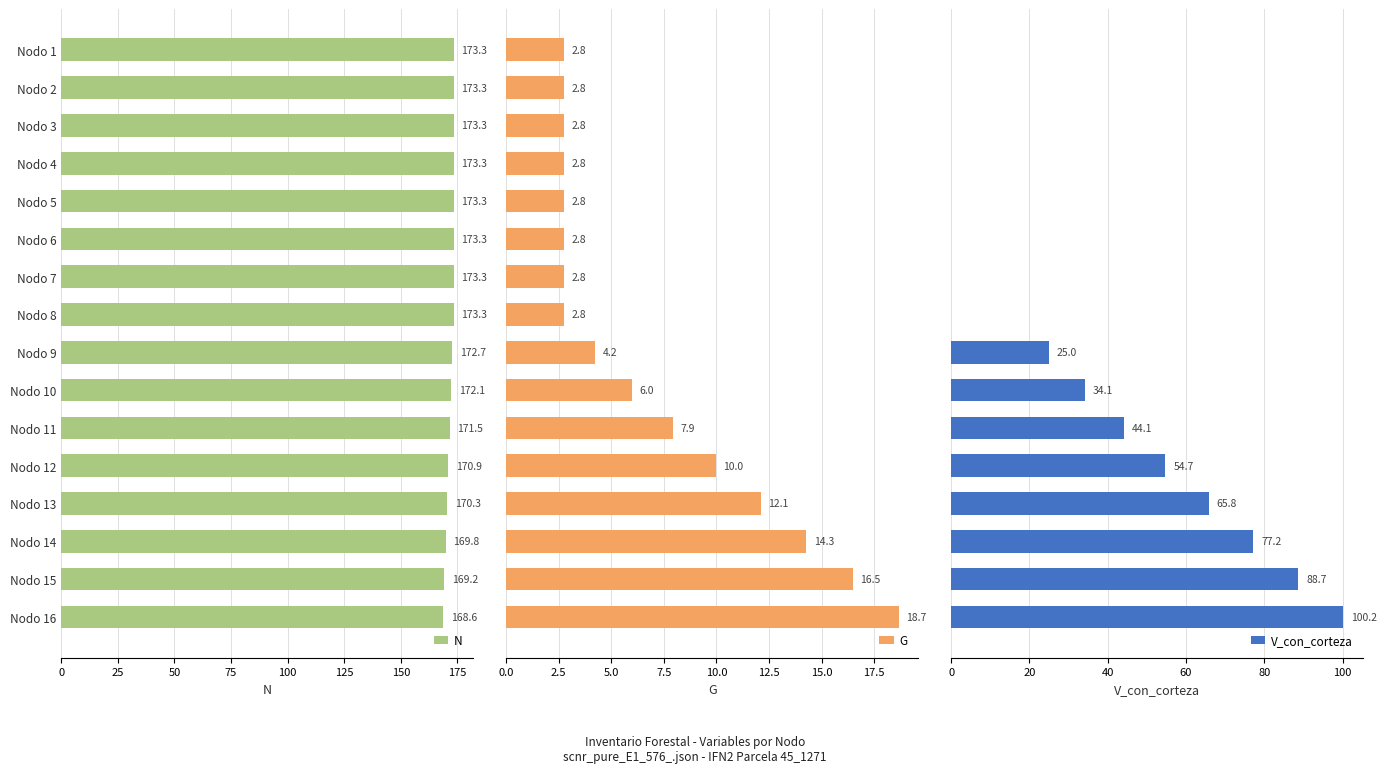

What is the maximum value for V_con_corteza?

100.2